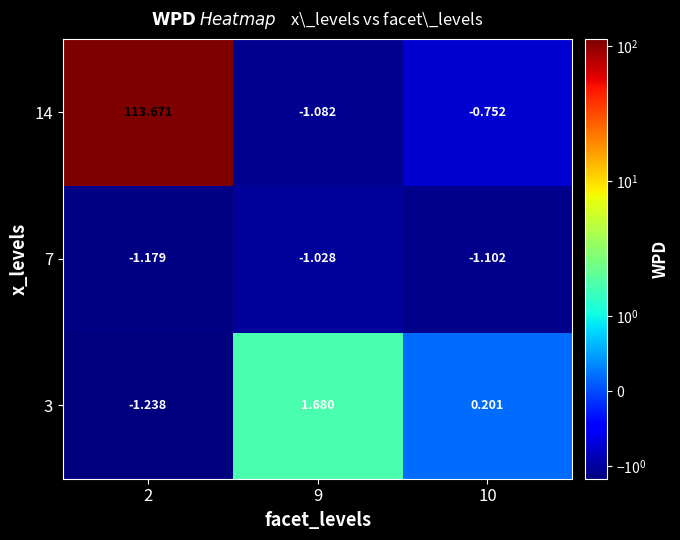

How many data points in 14 are above 0?

1